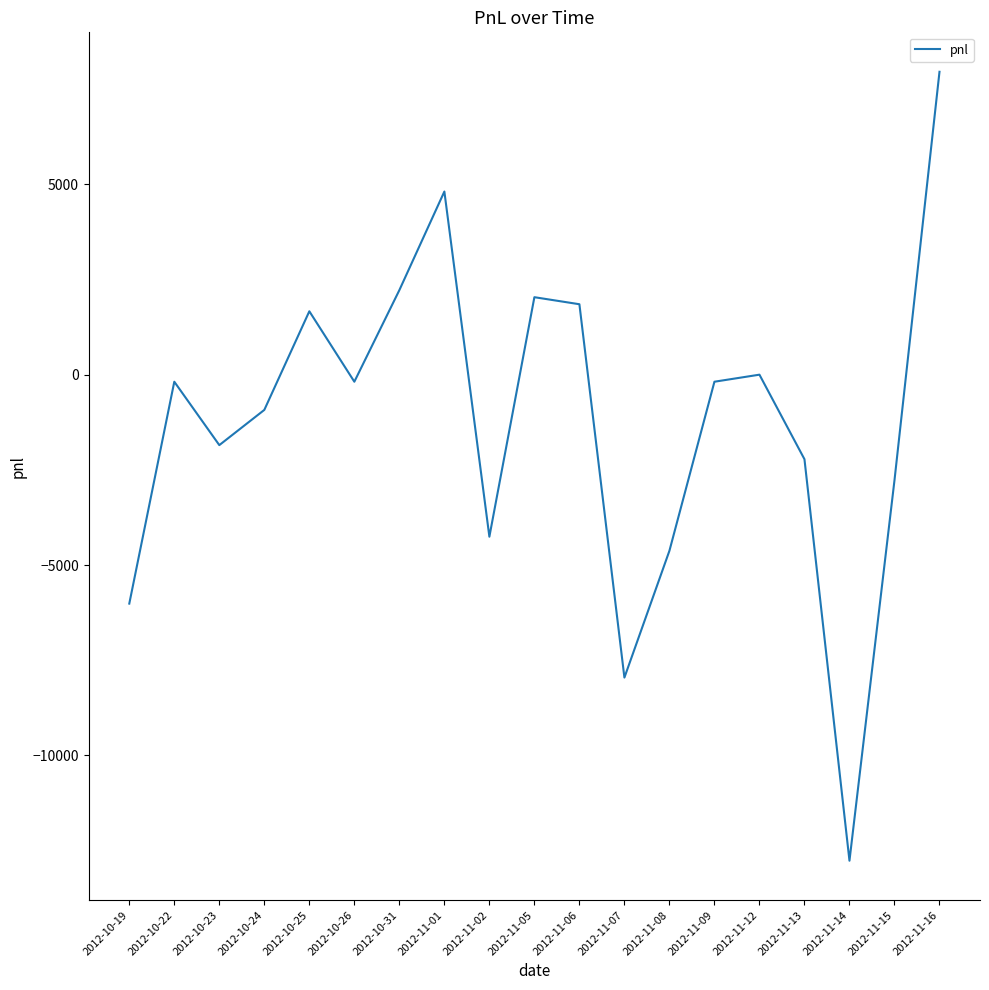

What is the difference between the values at 2012-10-31 and 2012-10-24?

3145.0